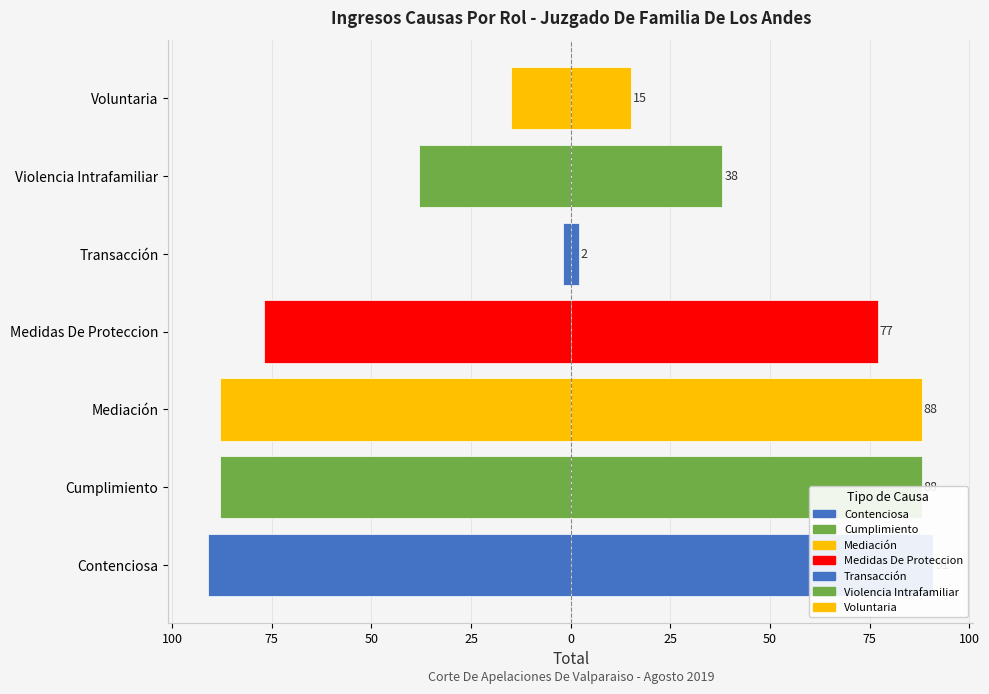

What is the sum of all Total (Izquierda) values?

-399